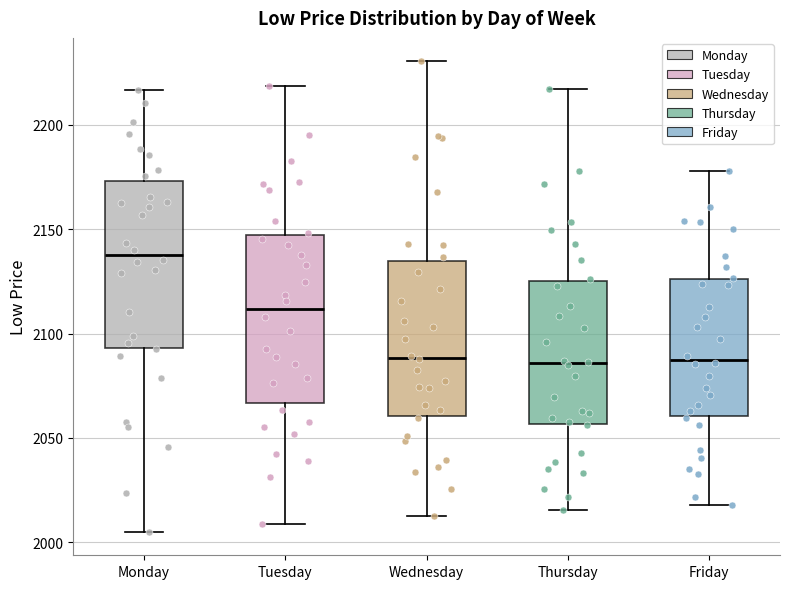

Reading left to right, read every box against the y-axis: the position of its median line, the range the box covers, and the ends of its whiskers. The values are not printed on the chart, so give them approximately, as read against the axis.

Monday: median 2140, box 2095 to 2175, whiskers 2005 to 2215
Tuesday: median 2110, box 2065 to 2145, whiskers 2010 to 2220
Wednesday: median 2090, box 2060 to 2135, whiskers 2015 to 2230
Thursday: median 2085, box 2055 to 2125, whiskers 2015 to 2215
Friday: median 2090, box 2060 to 2125, whiskers 2020 to 2180